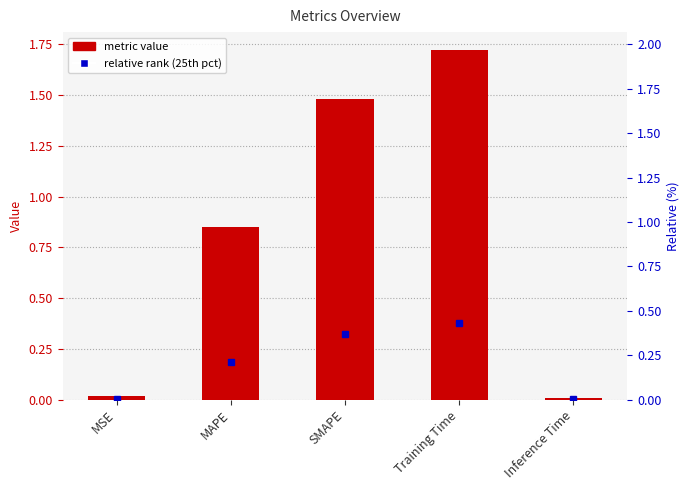

Reading left to right, list all the values displayed in this chart.

MSE=0.0	MAPE=0.9	SMAPE=1.5	Training Time=1.7	Inference Time=0.0